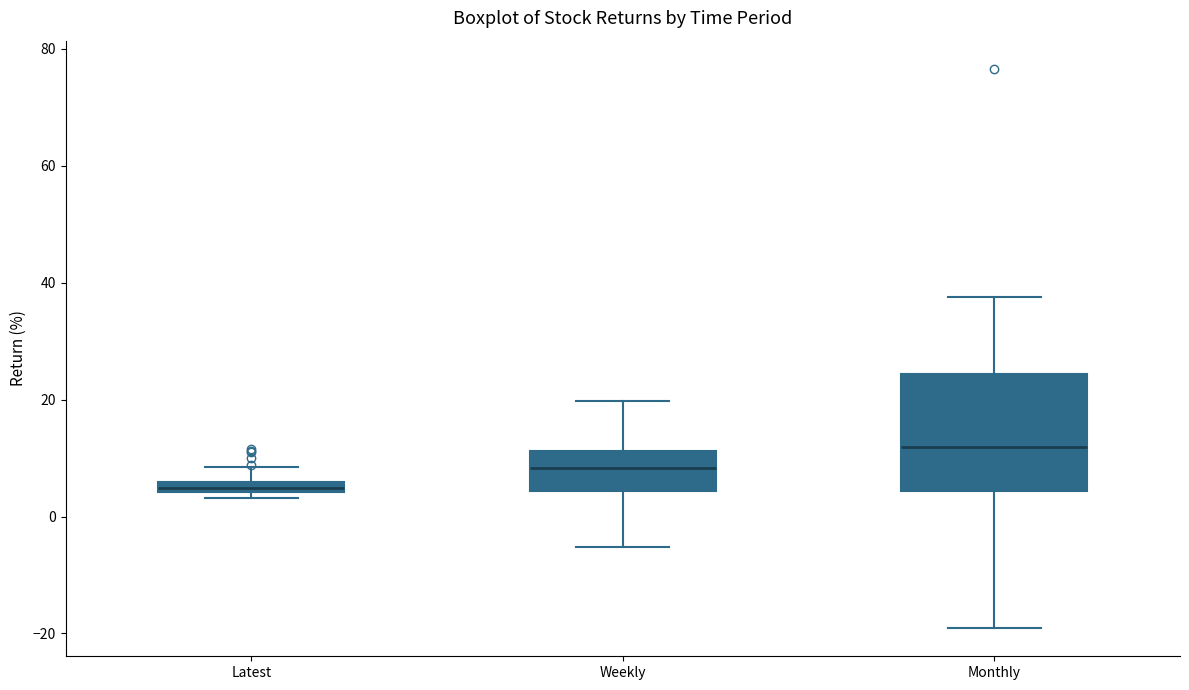

Which box's median line is the highest?

Monthly